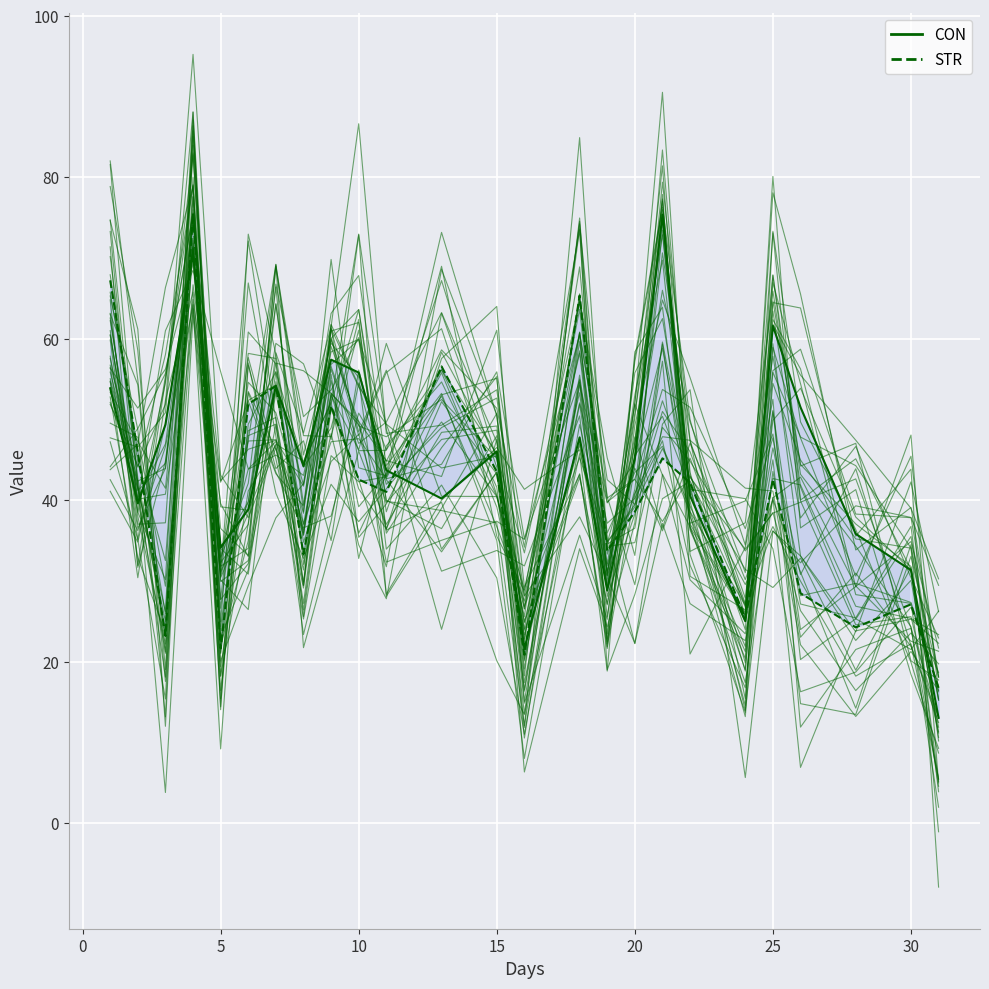

At how many categories does at least one series exceed 52?

9